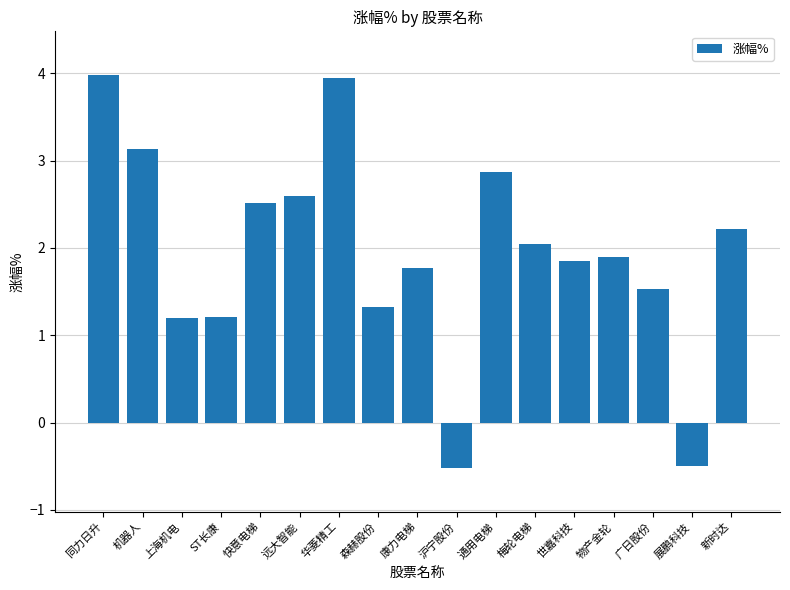

What is the difference between the second highest and second lowest values?

4.4